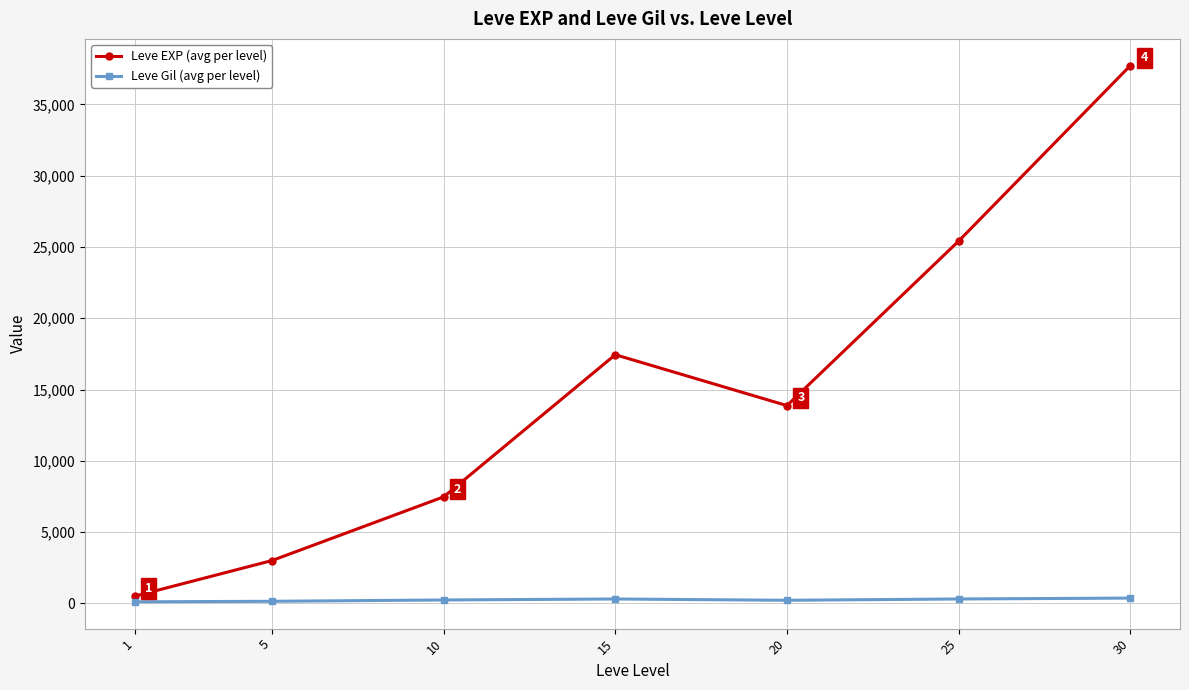

True or false: Leve EXP (avg per level) has more than 1 points higher than both neighbors.

False